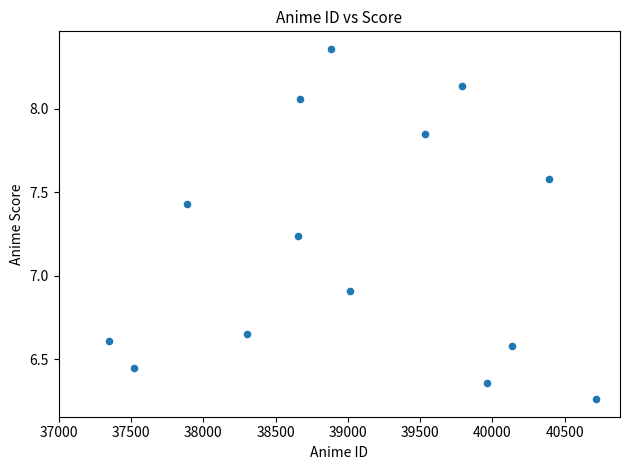

What is the range of Y values (max minus min)?

2.1